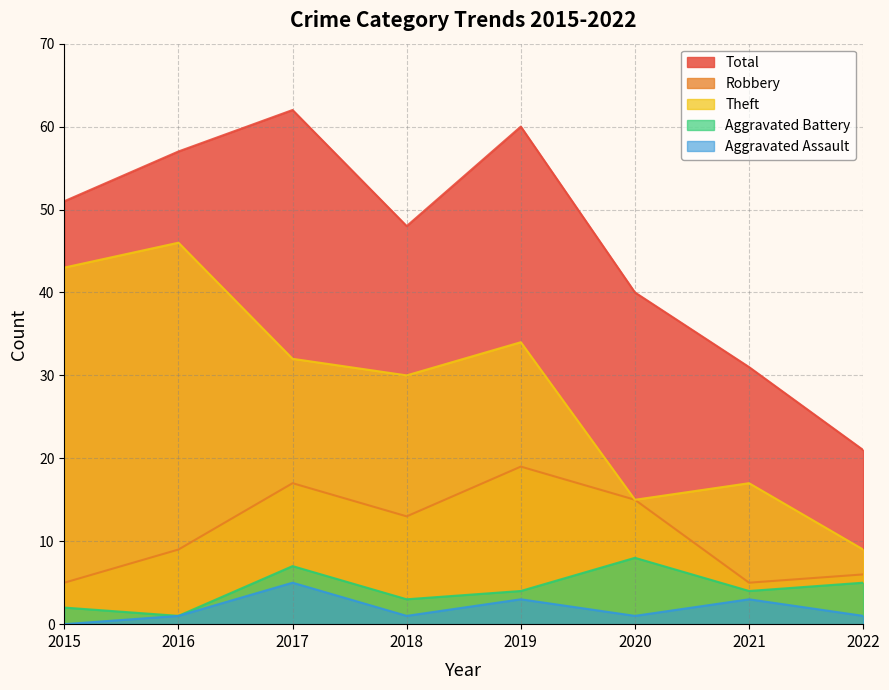

Does the chart display data point markers on the line(s)?

No